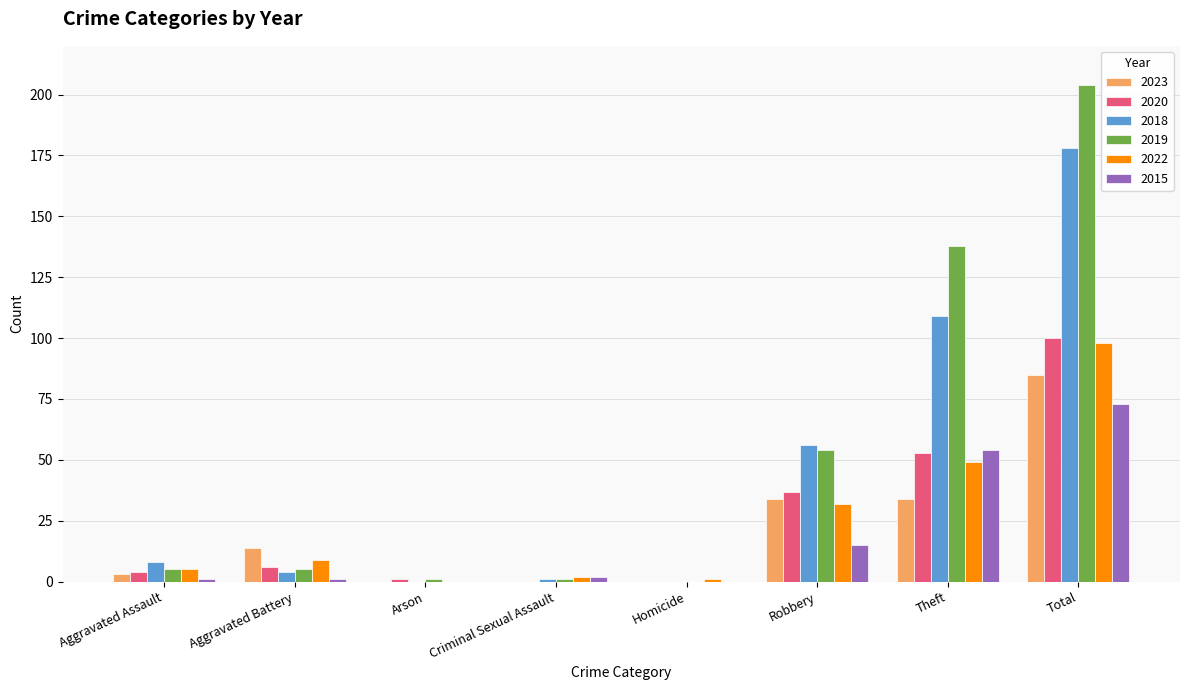

What is the sum of all 2022 values?

196